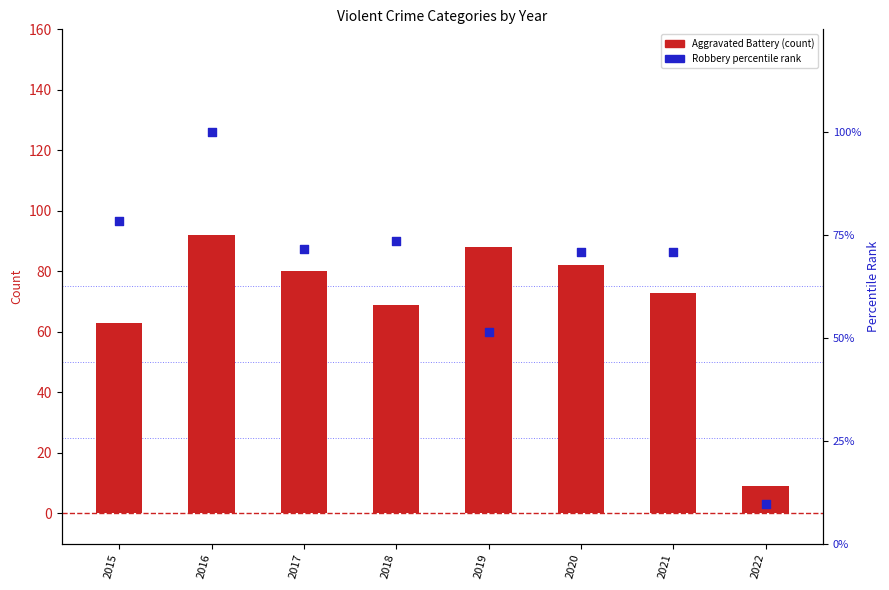

At how many categories does at least one series exceed 41?

7